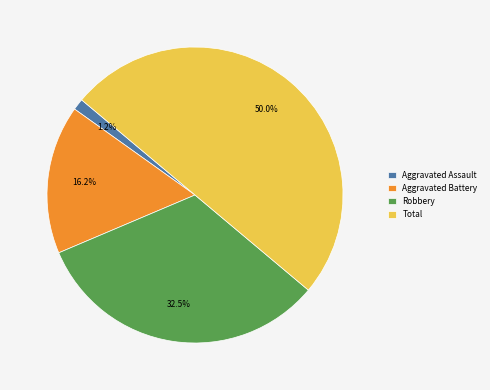

Is Aggravated Assault the majority of the pie?

No